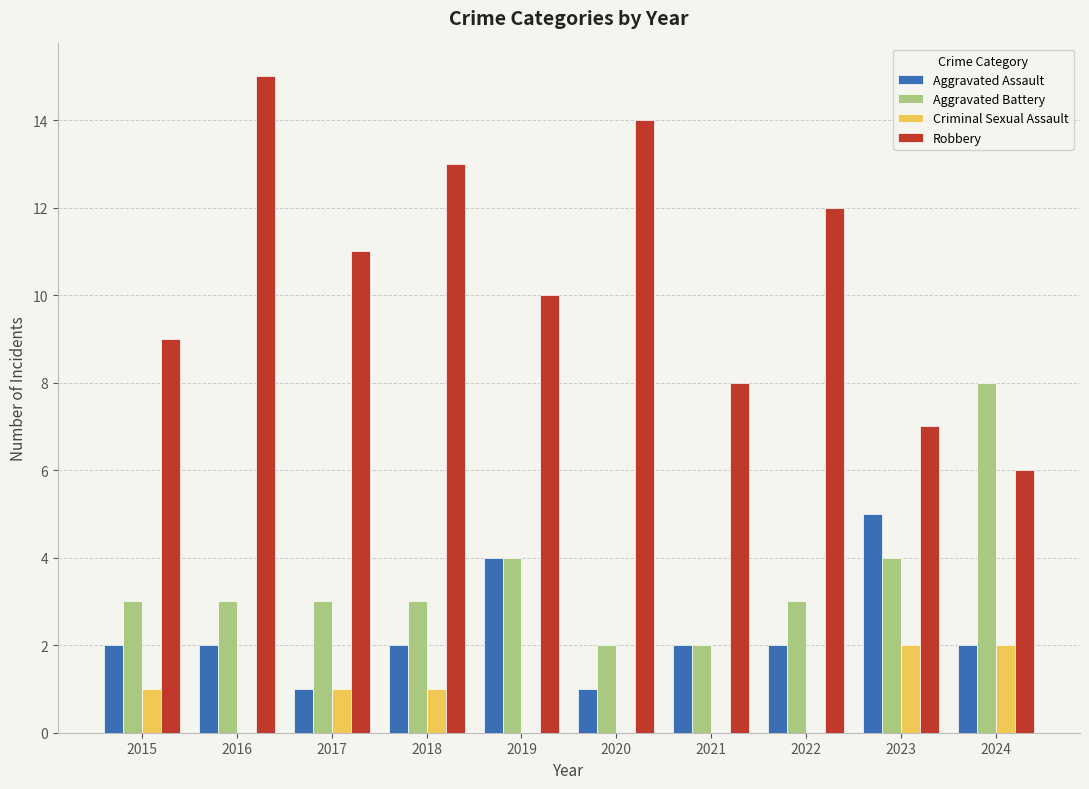

Which category has the highest value in the Robbery series?

2016